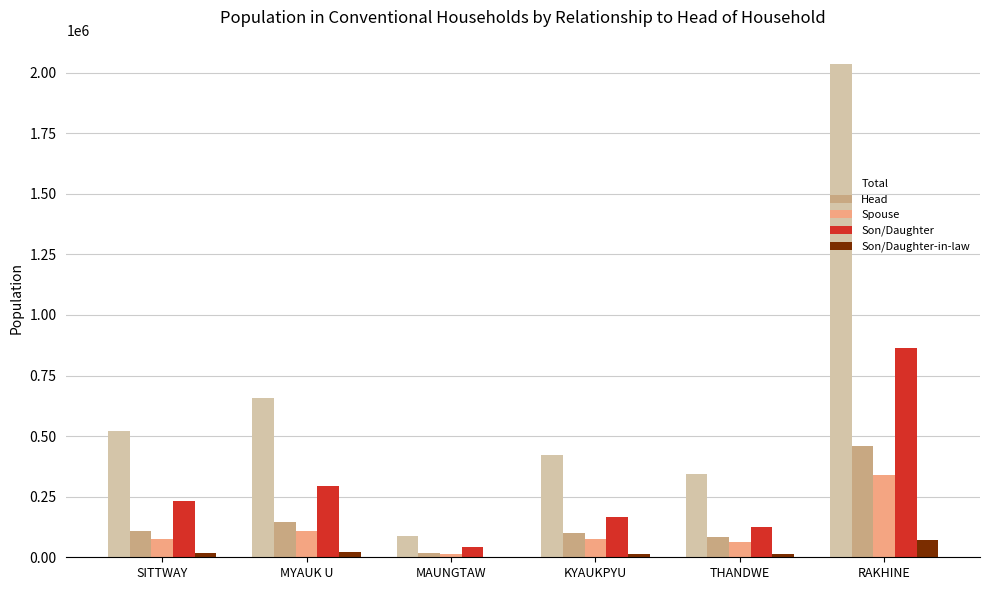

What is the spread (max minus min) of values at MAUNGTAW?

86923